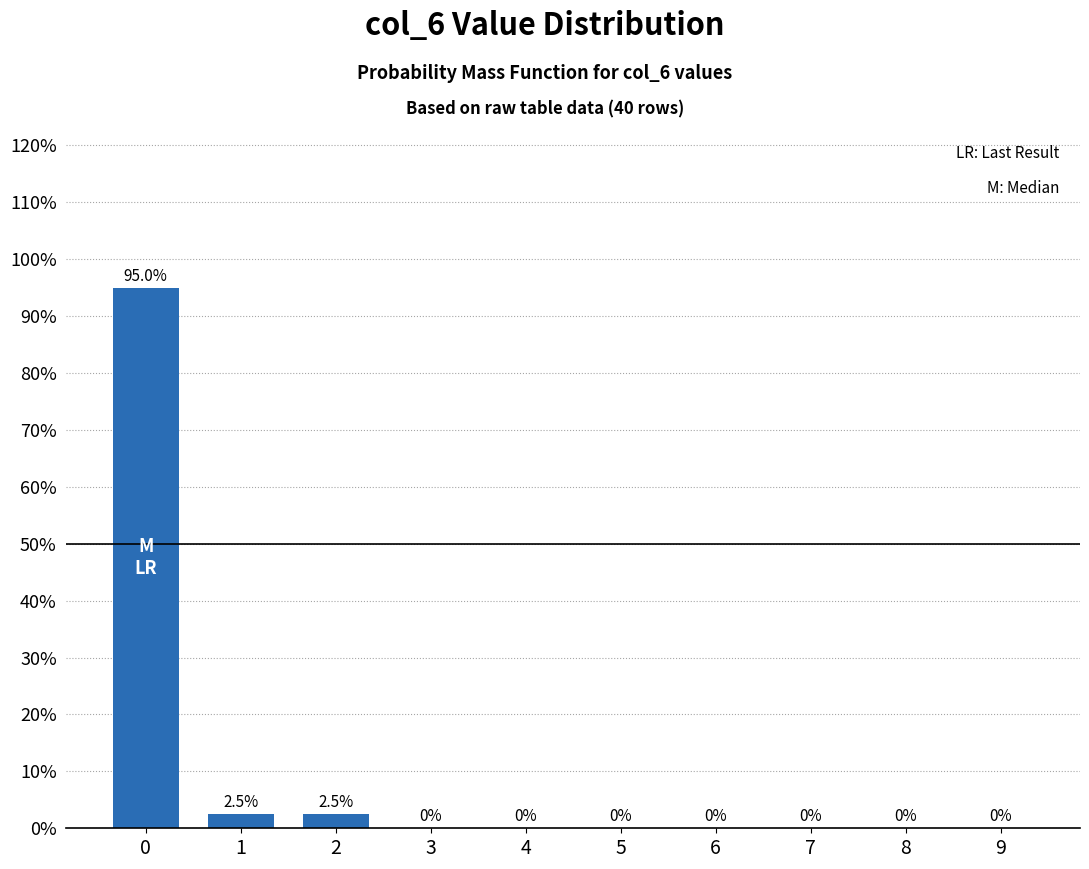

What is the sum of the values at 4 and 0?

95.0